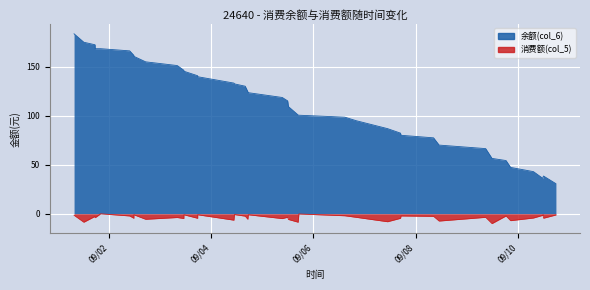

Which category has the lowest value across all series?

2014/09/09 11:56:32